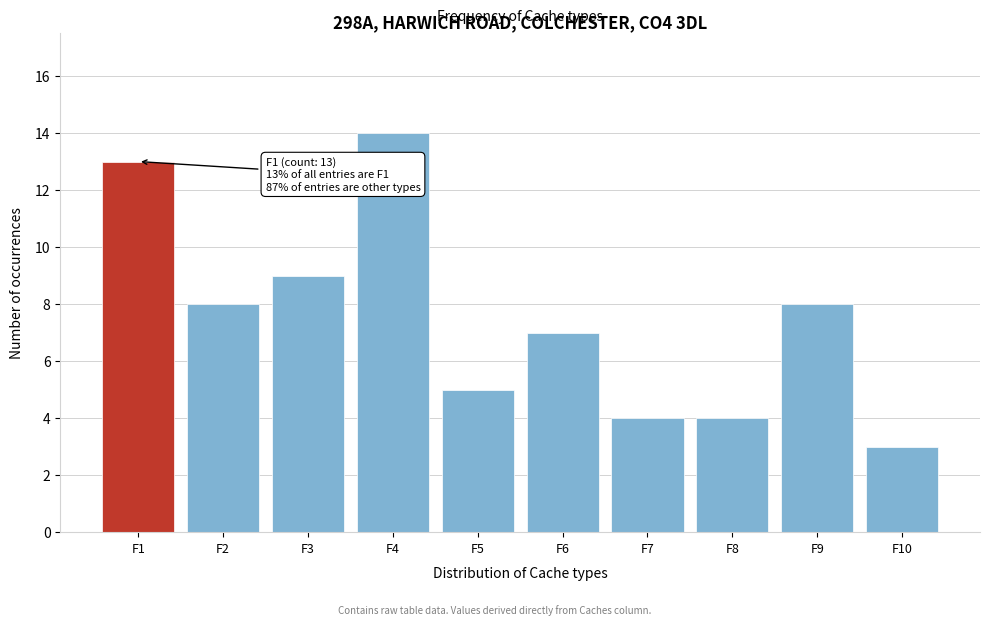

Reading left to right, extract all data points from this chart.

F1=13	F2=8	F3=9	F4=14	F5=5	F6=7	F7=4	F8=4	F9=8	F10=3